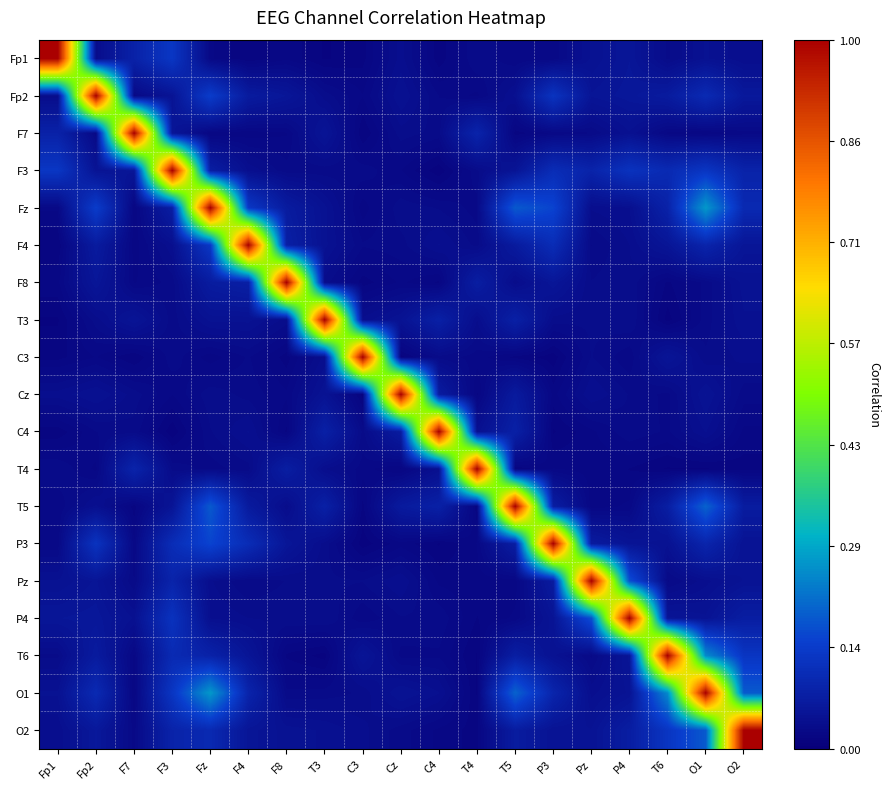

Between P4 and F8, which is larger?

P4